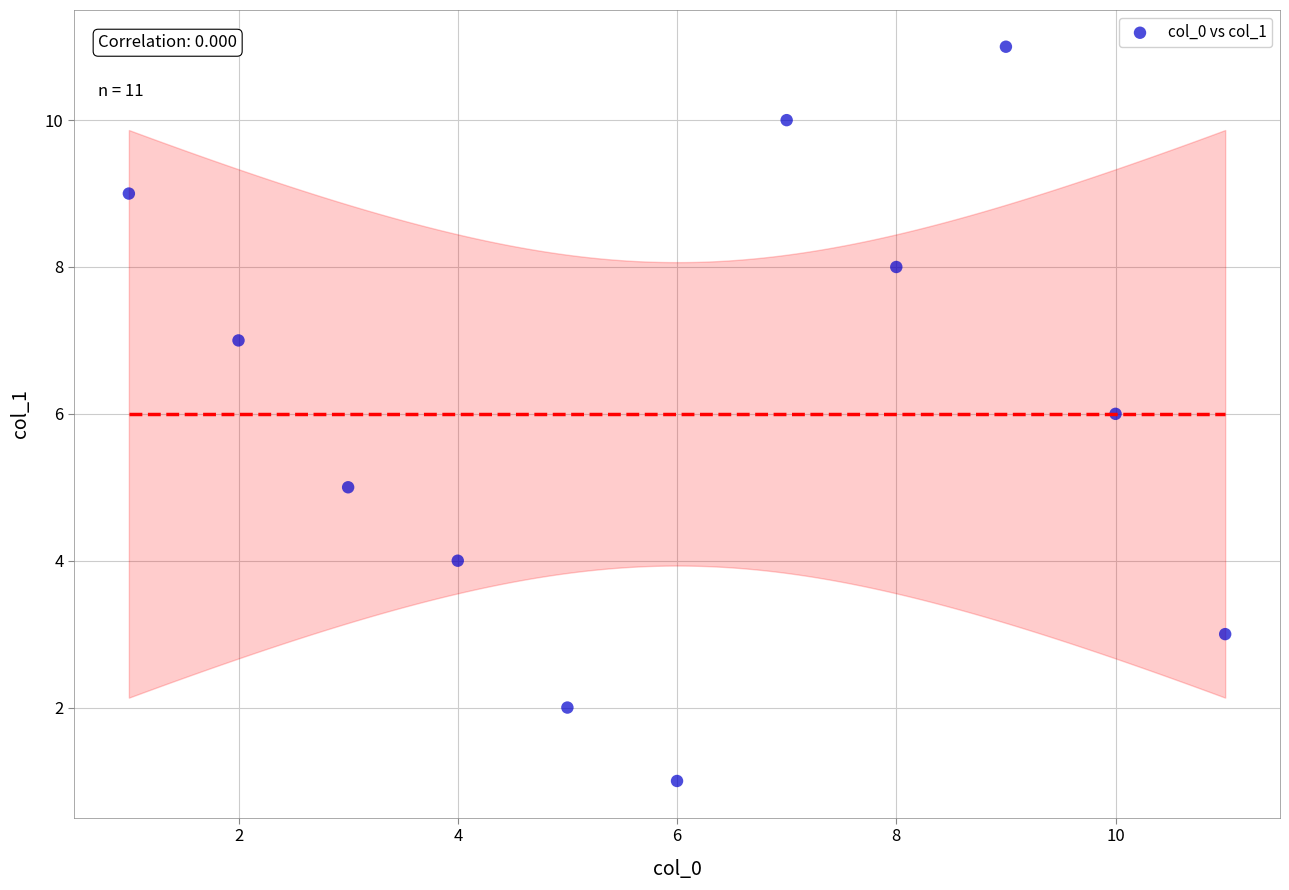

What is the average X value?

6